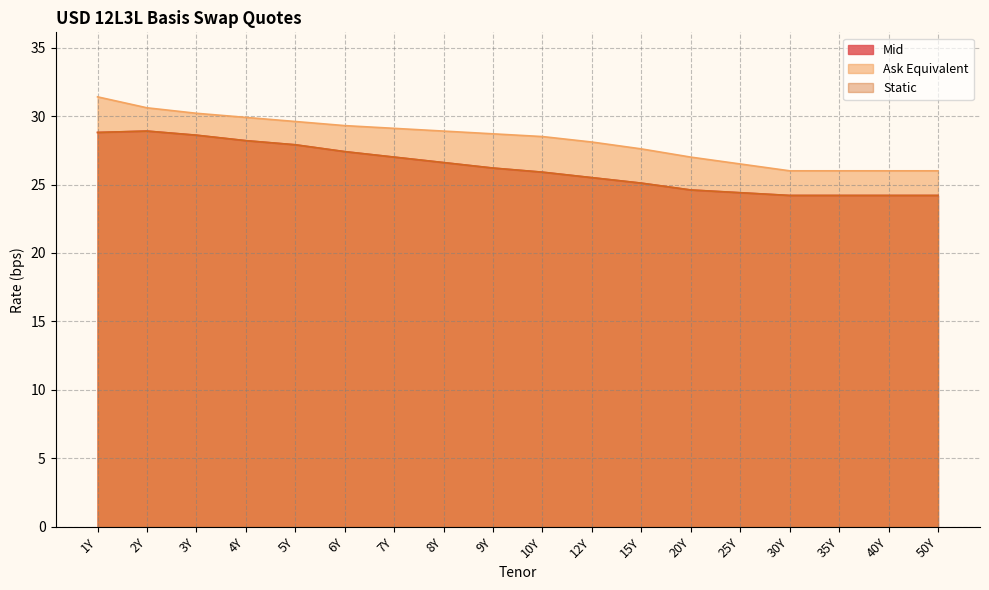

Is it true that Mid equals 25.9 at 10Y?

True